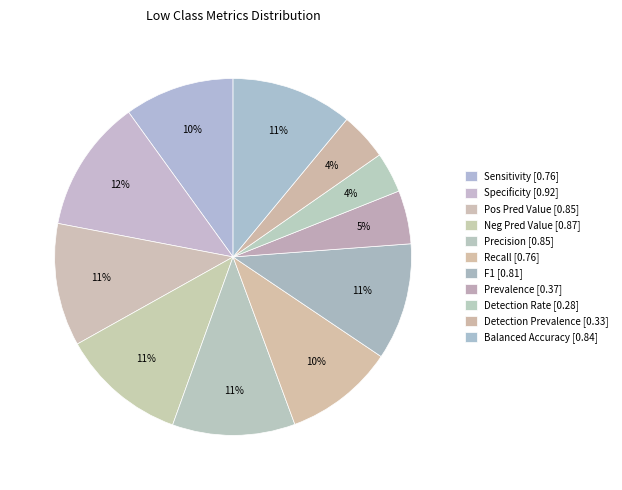

What percentage is the Prevalence slice, to the nearest percent?

5%